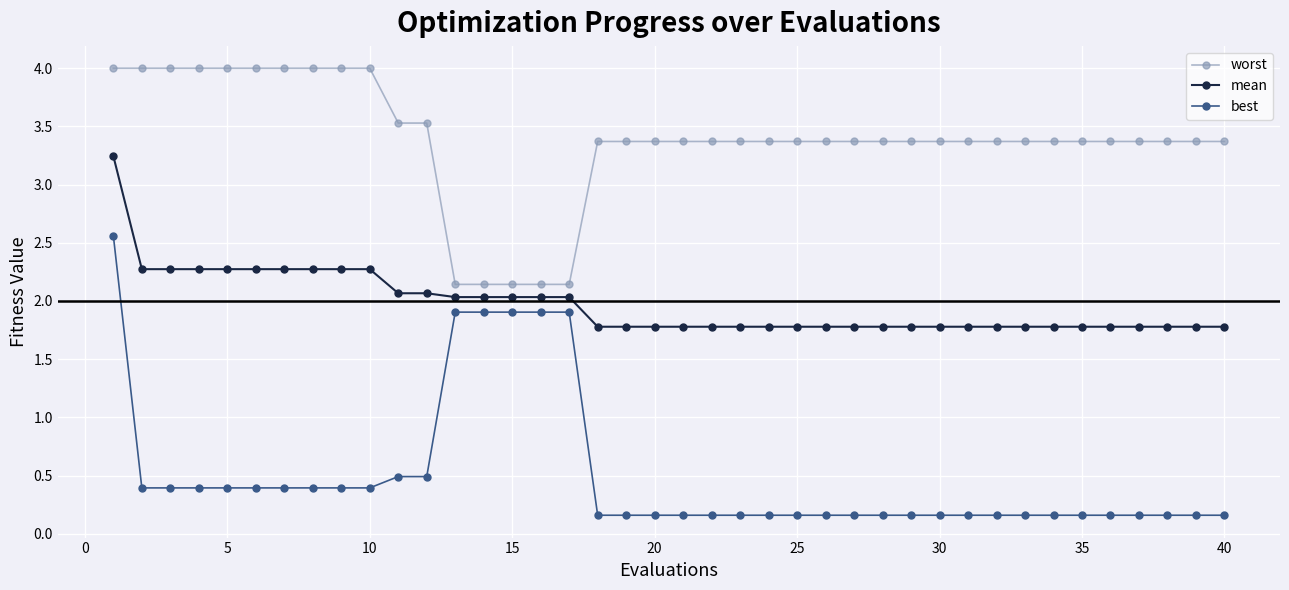

Which series has the widest spread of values?

best